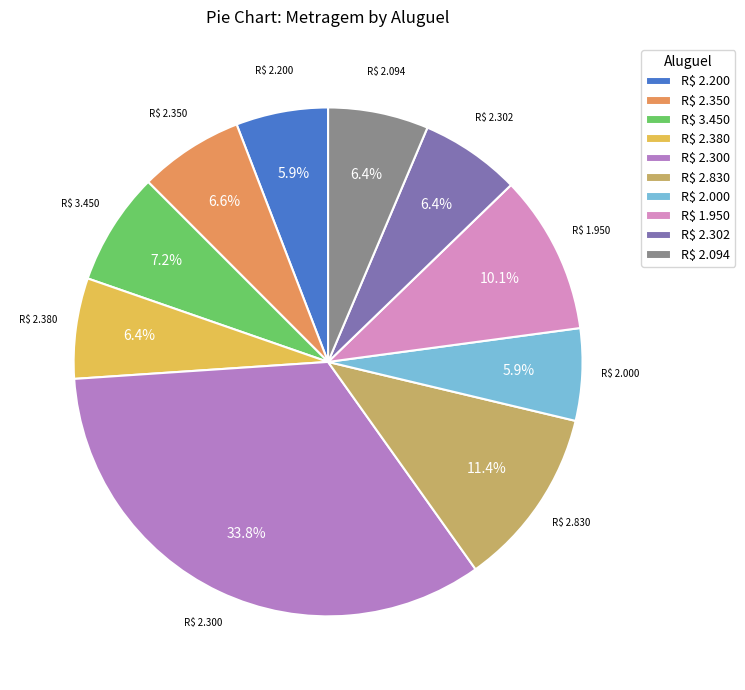

What percentage is the R$ 2.380 slice, to the nearest percent?

6%